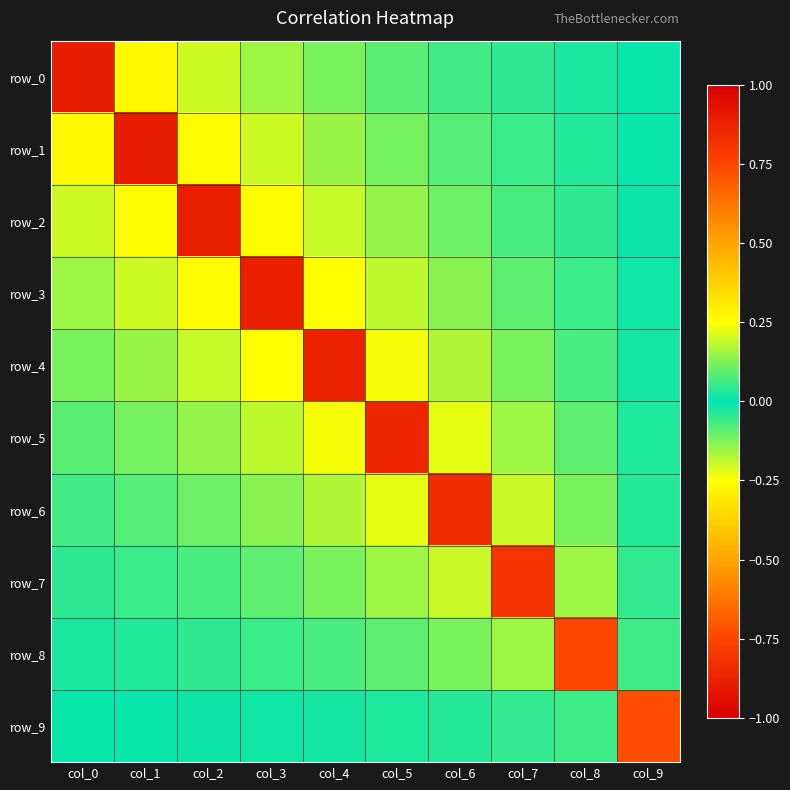

Which category has the lowest value in the row_5 series?

col_4